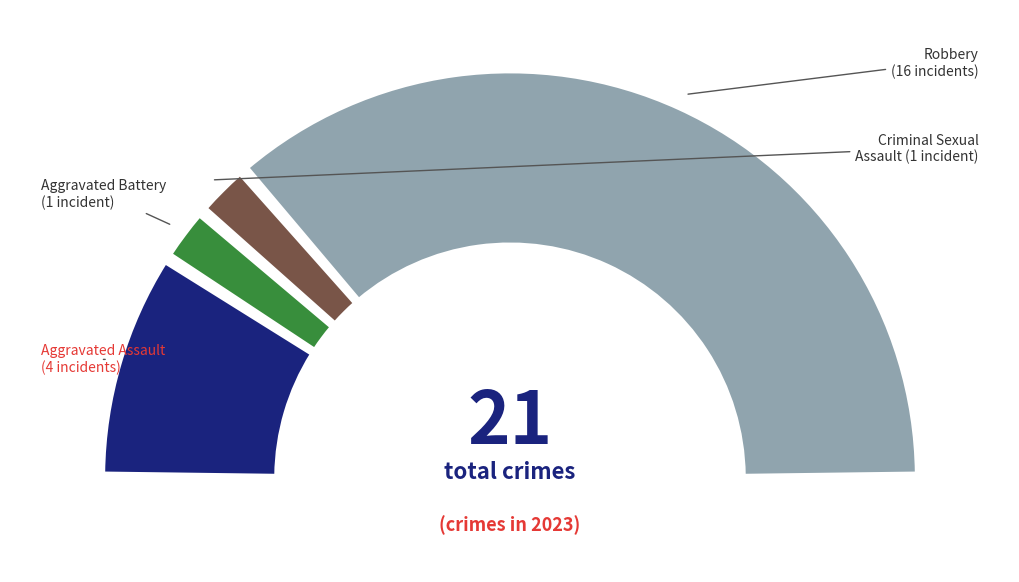

Rank the categories by value from highest to lowest.

Robbery, Aggravated Assault, Aggravated Battery, Criminal Sexual Assault